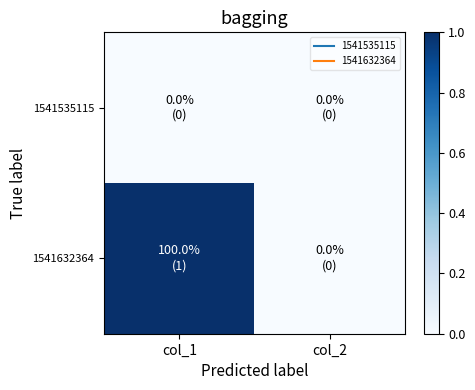

List the series in order of their peak value, lowest first.

1541535115, 1541632364